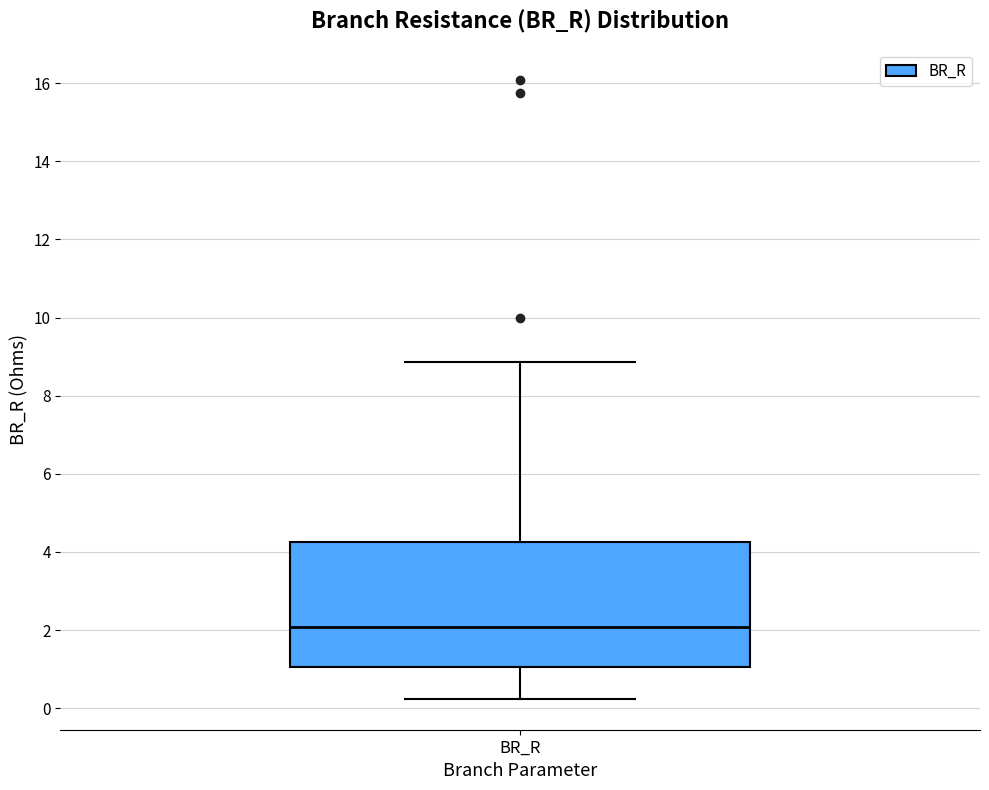

Where is the upper edge of the box for BR_R on the y-axis? The values are not printed on the chart, so give them approximately, as read against the axis.

4.2